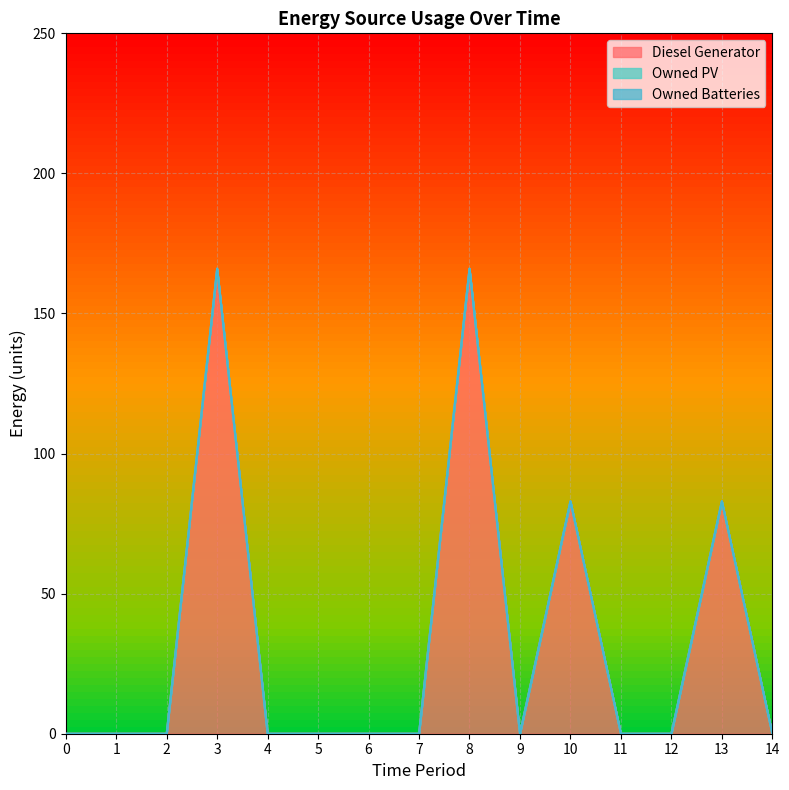

Does the chart display data point markers on the line(s)?

No